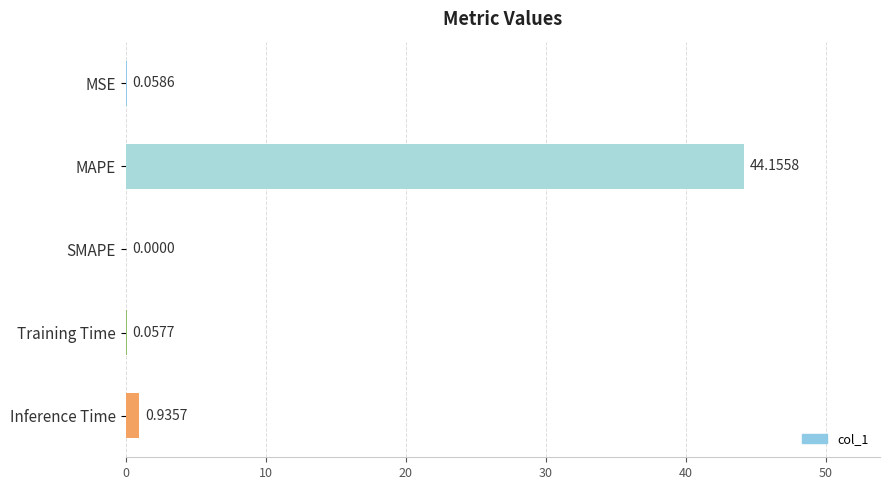

What is the sum of all values?

45.2